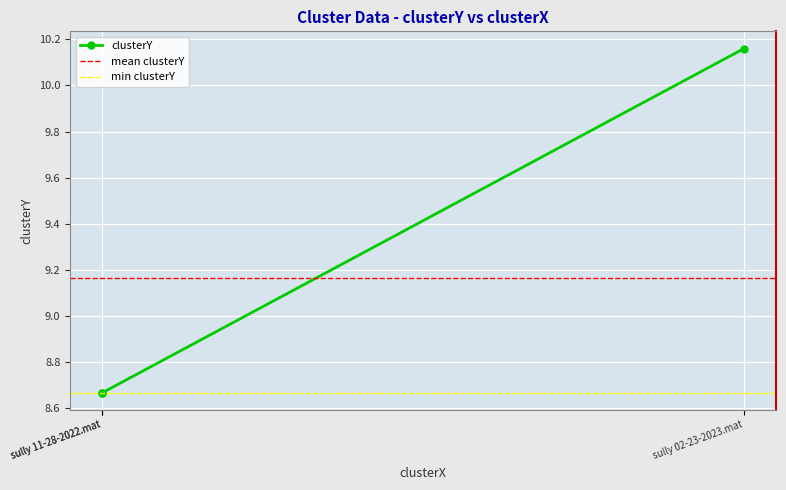

The chart shows a value of 12.6 at sully 11-28-2022.mat. True or false?

False